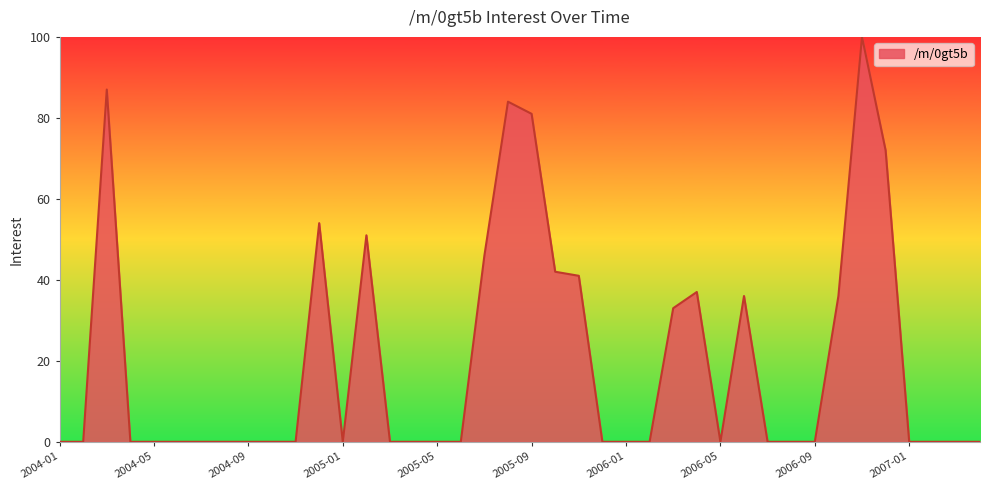

Does the chart have visible grid lines?

No